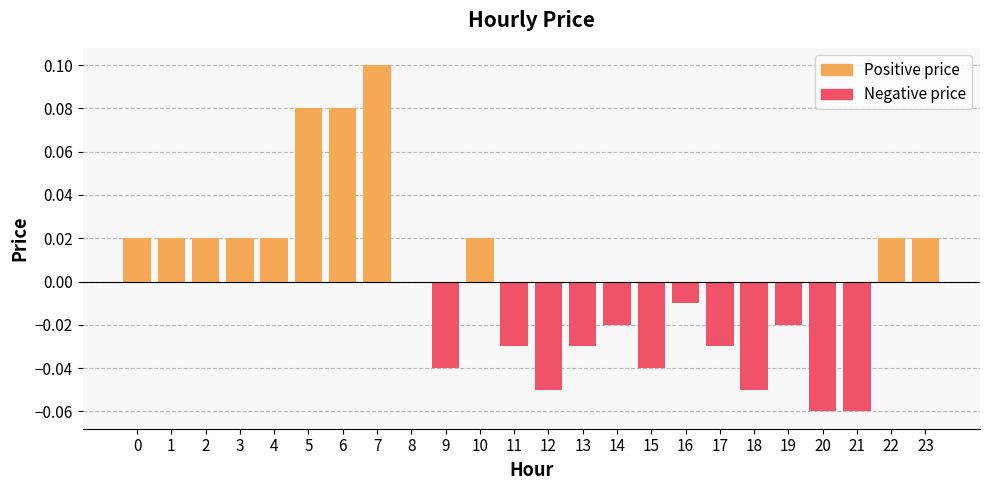

What is the greatest value displayed?

0.1